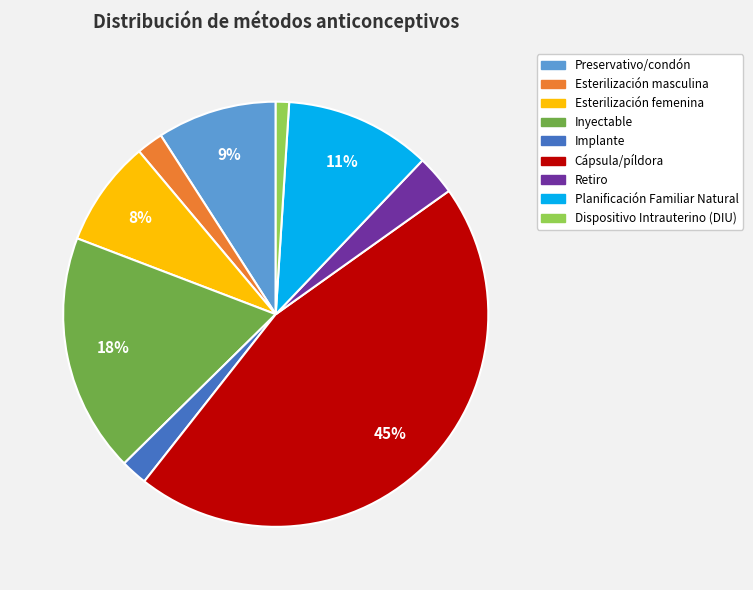

To the nearest percent, what is the difference between the largest and smallest slice percentages?

44%